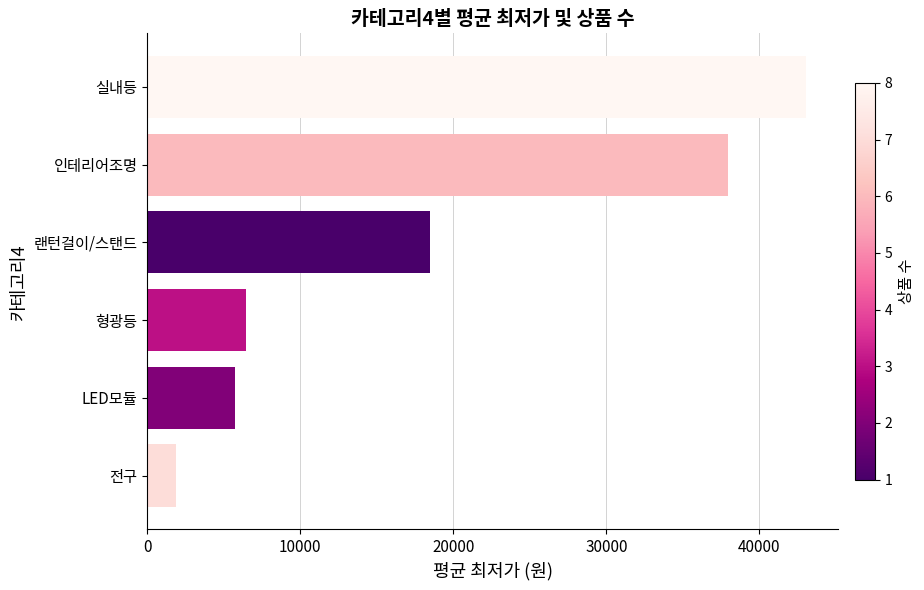

List the labels in order of value, smallest first.

전구, LED모듈, 형광등, 랜턴걸이/스탠드, 인테리어조명, 실내등